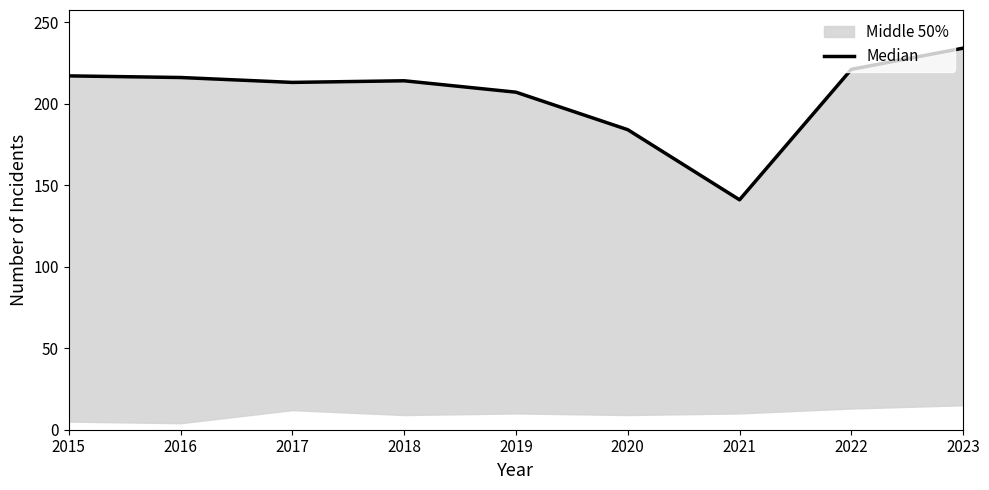

How many values exceed 214?

4